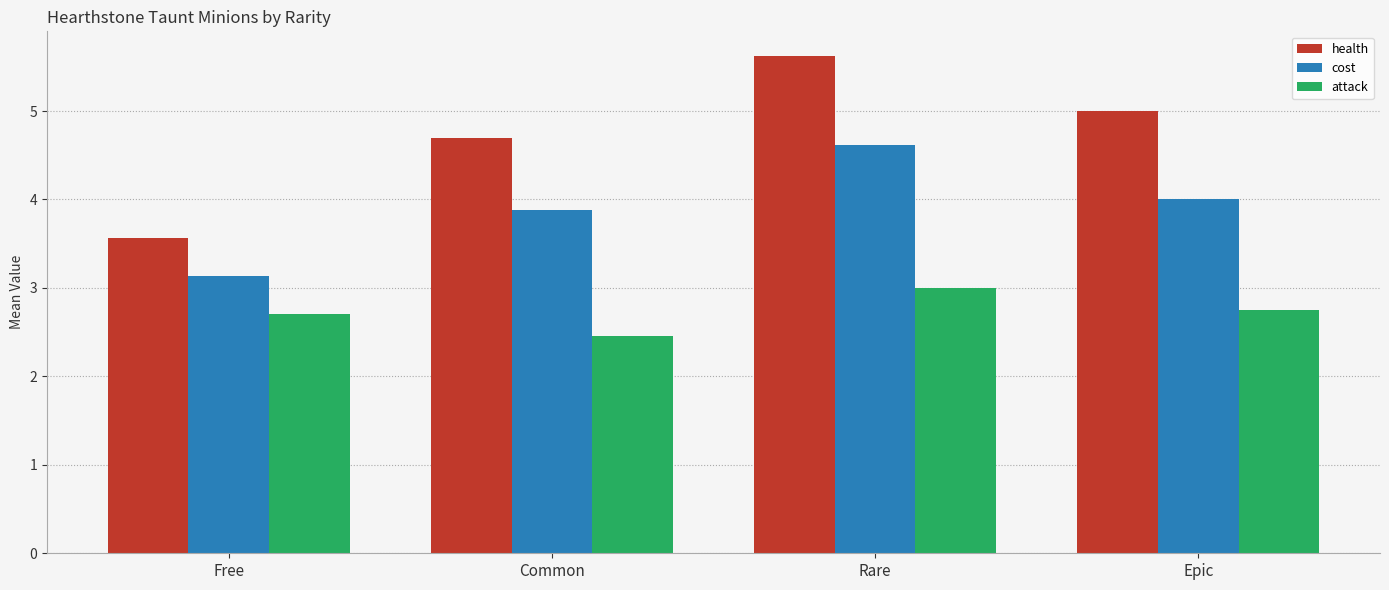

True or false: attack has a value of 1.9 at Epic.

False